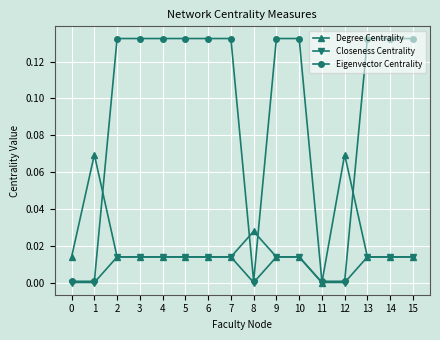

At which label does Degree Centrality reach its minimum?

11